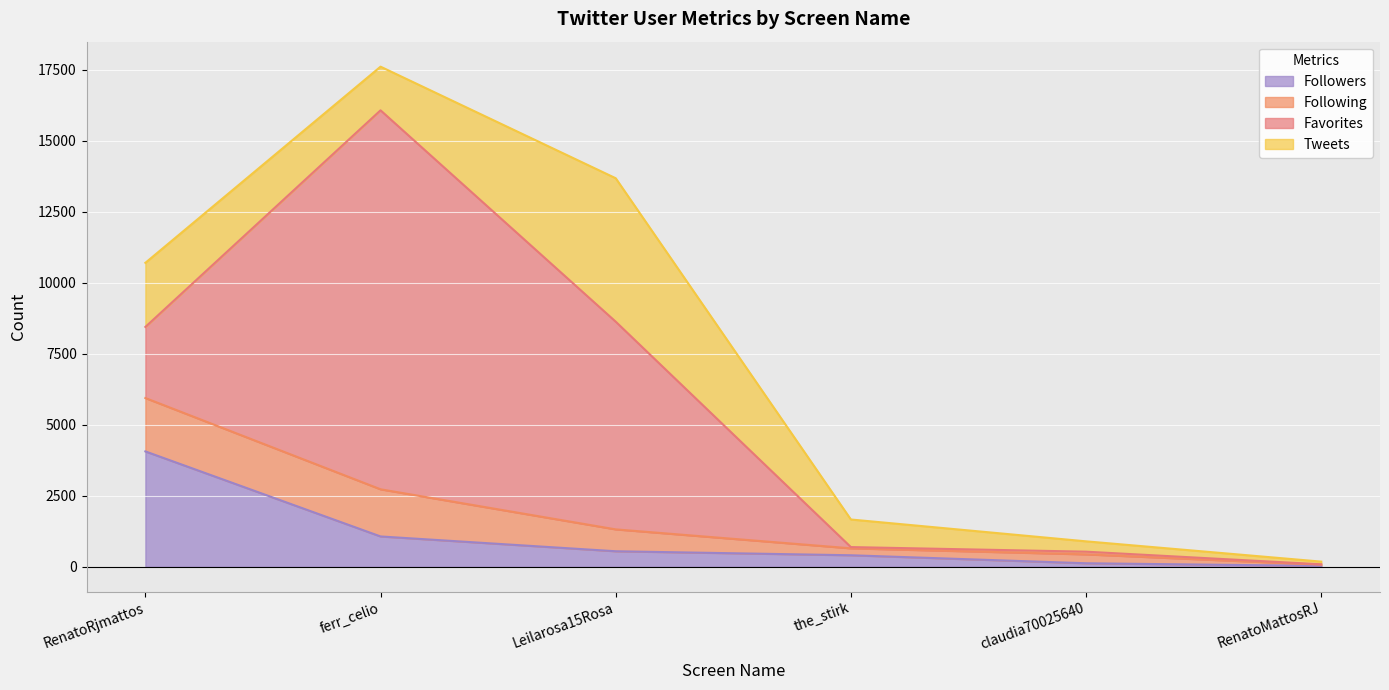

Between which two adjacent categories do Followers and Following first intersect?

RenatoRjmattos and ferr_celio